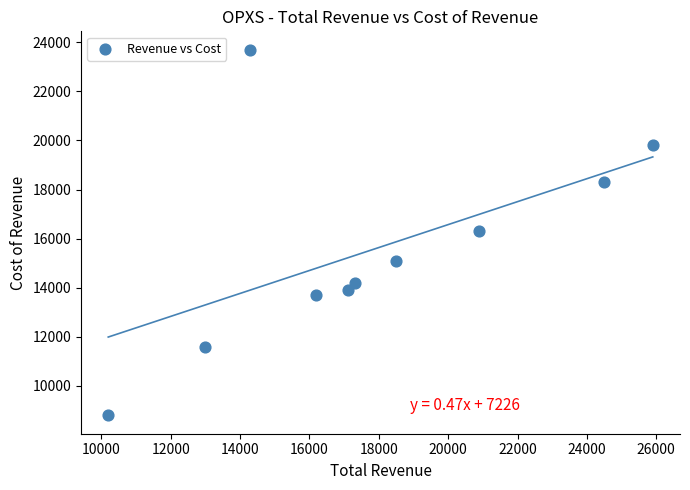

What is the average X value?

17790